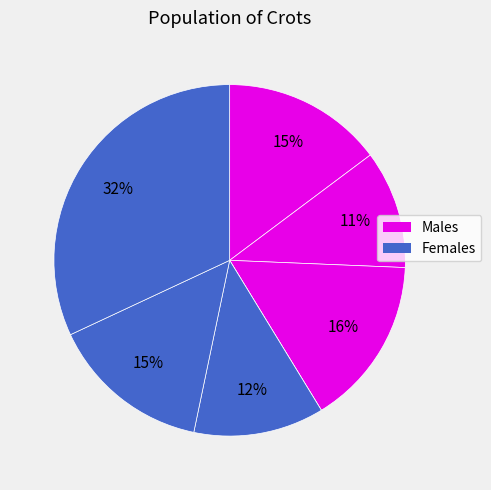

How many slices are in this pie chart?

7